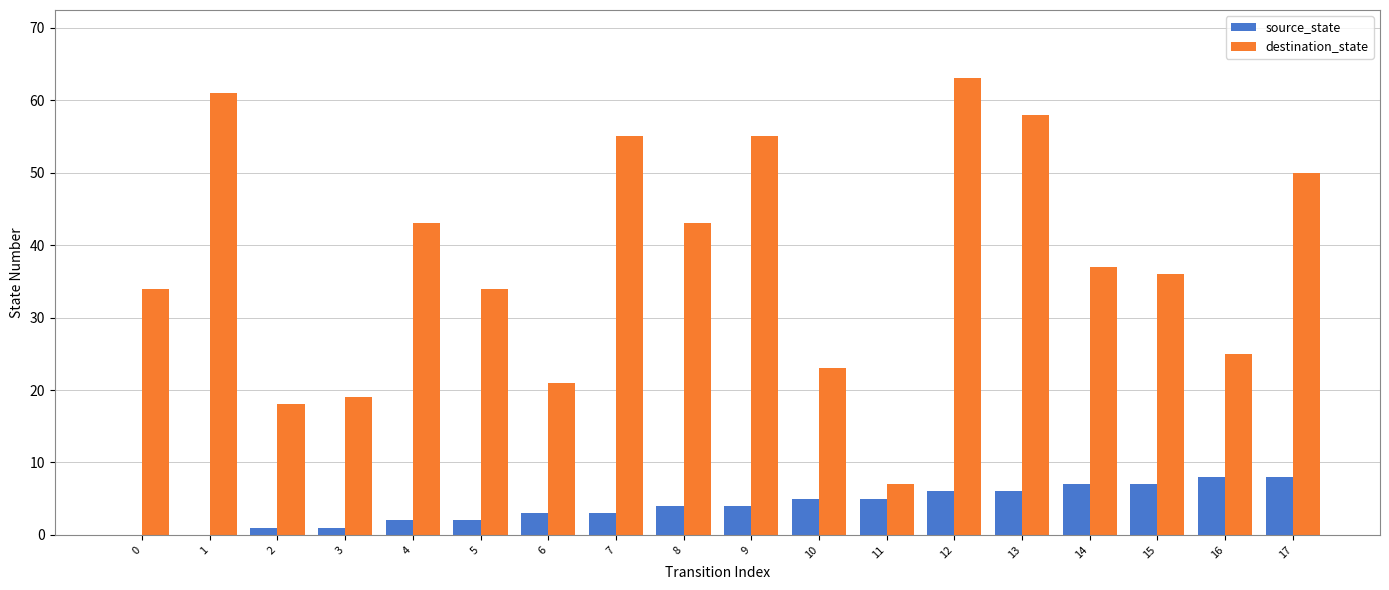

What is the greatest value displayed?

63